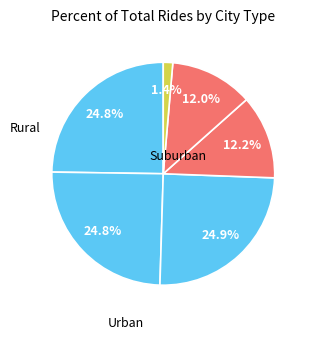

How many slices are in this pie chart?

6